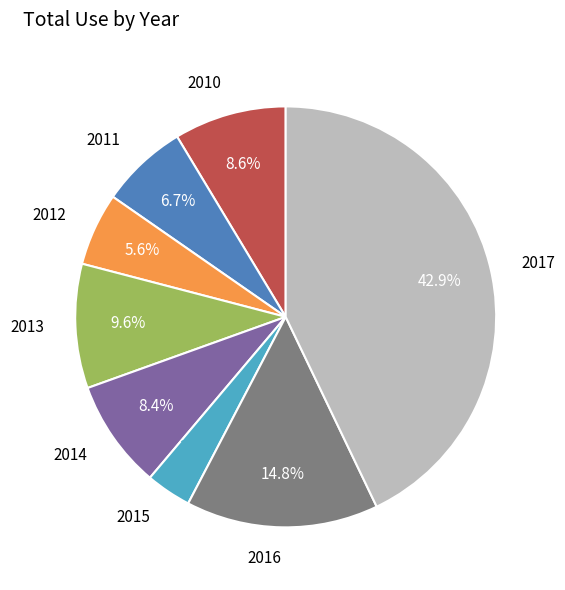

How many slices are in this pie chart?

8